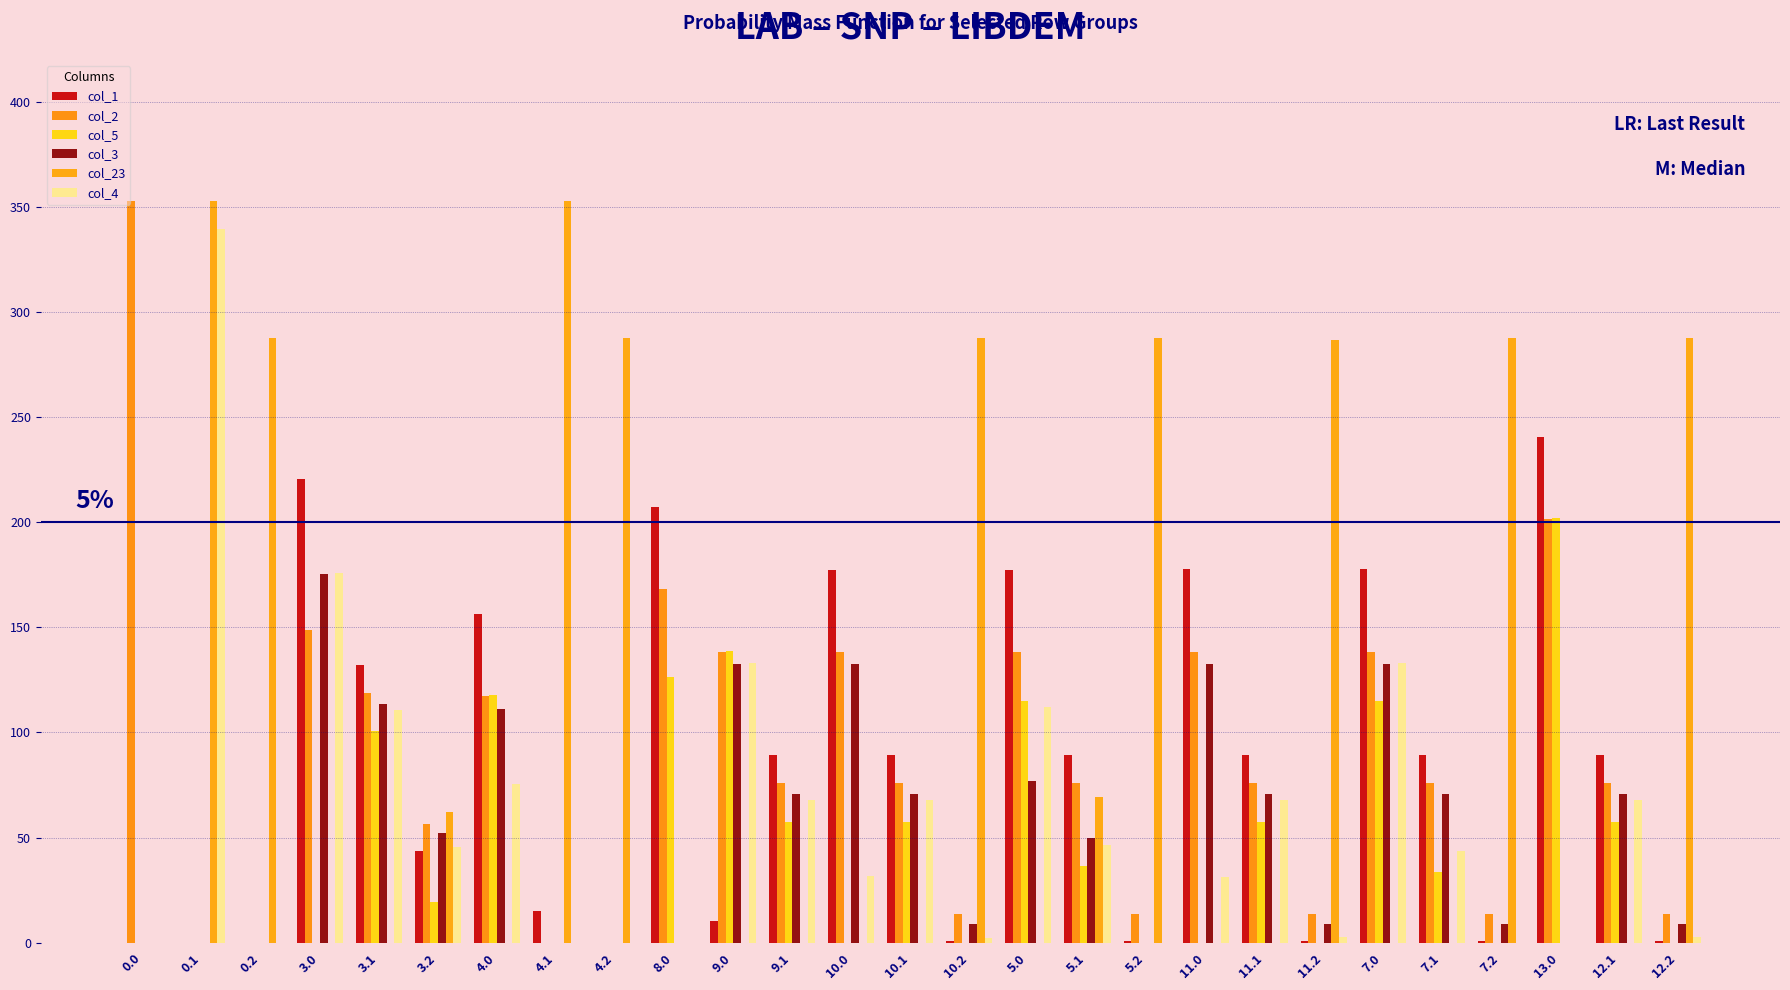

At which category is the sum across all series the highest?

3.0